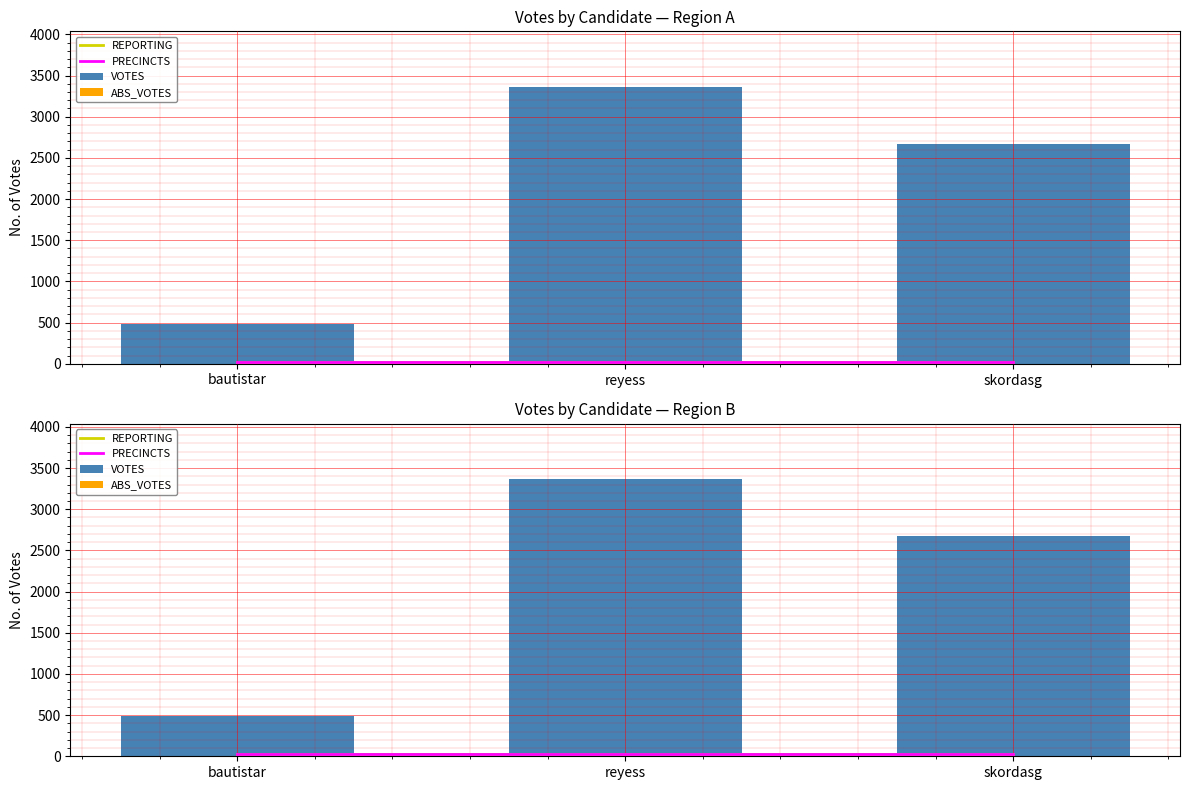

Which series has the largest total across all categories?

VOTES